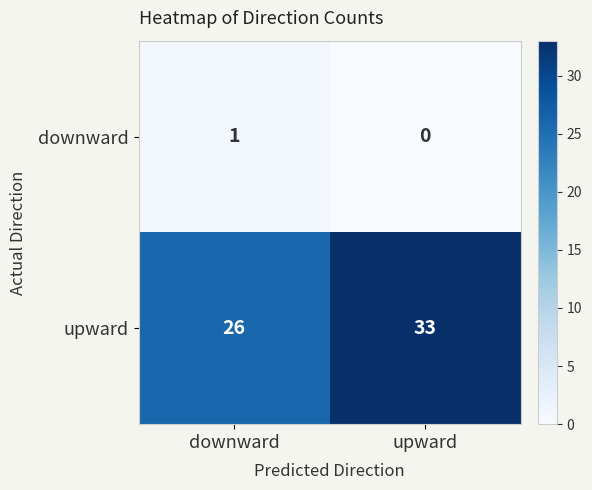

Which category has the lowest value across all series?

upward